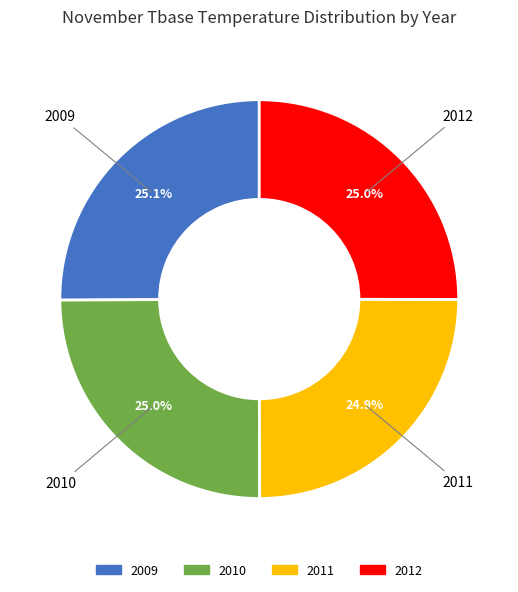

How much of the chart is everything except 2012?

75.0%